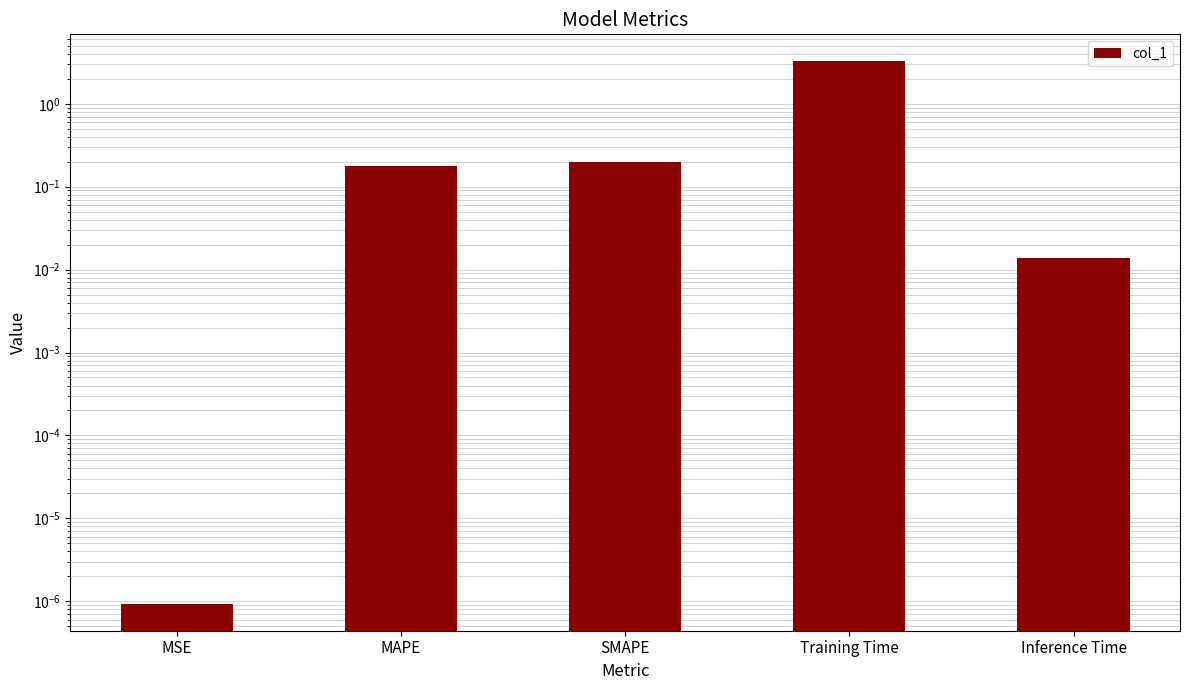

How many bars are there in total?

5